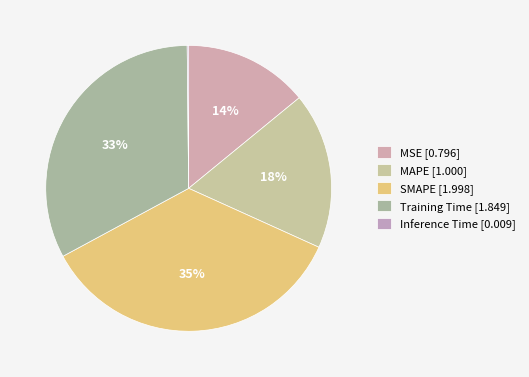

The SMAPE slice represents 35% of the pie. True or false?

True